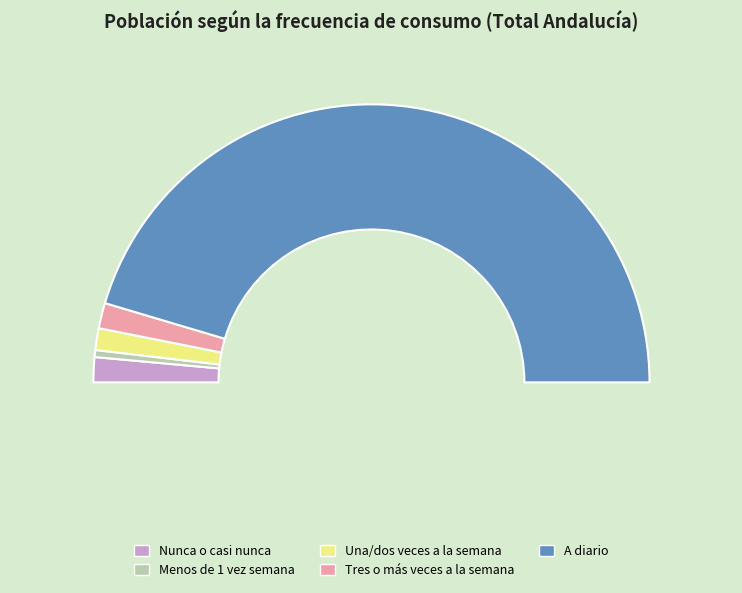

Which slice is the smallest?

Menos de 1 vez semana